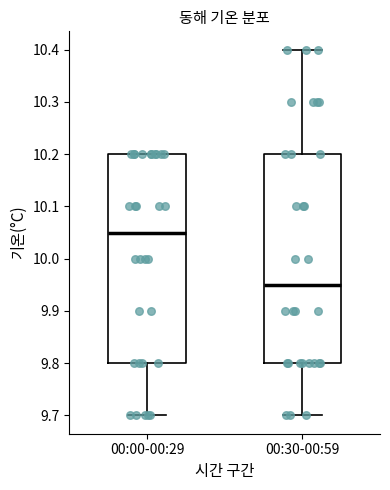

Which box's median line is the lowest?

00:30-00:59